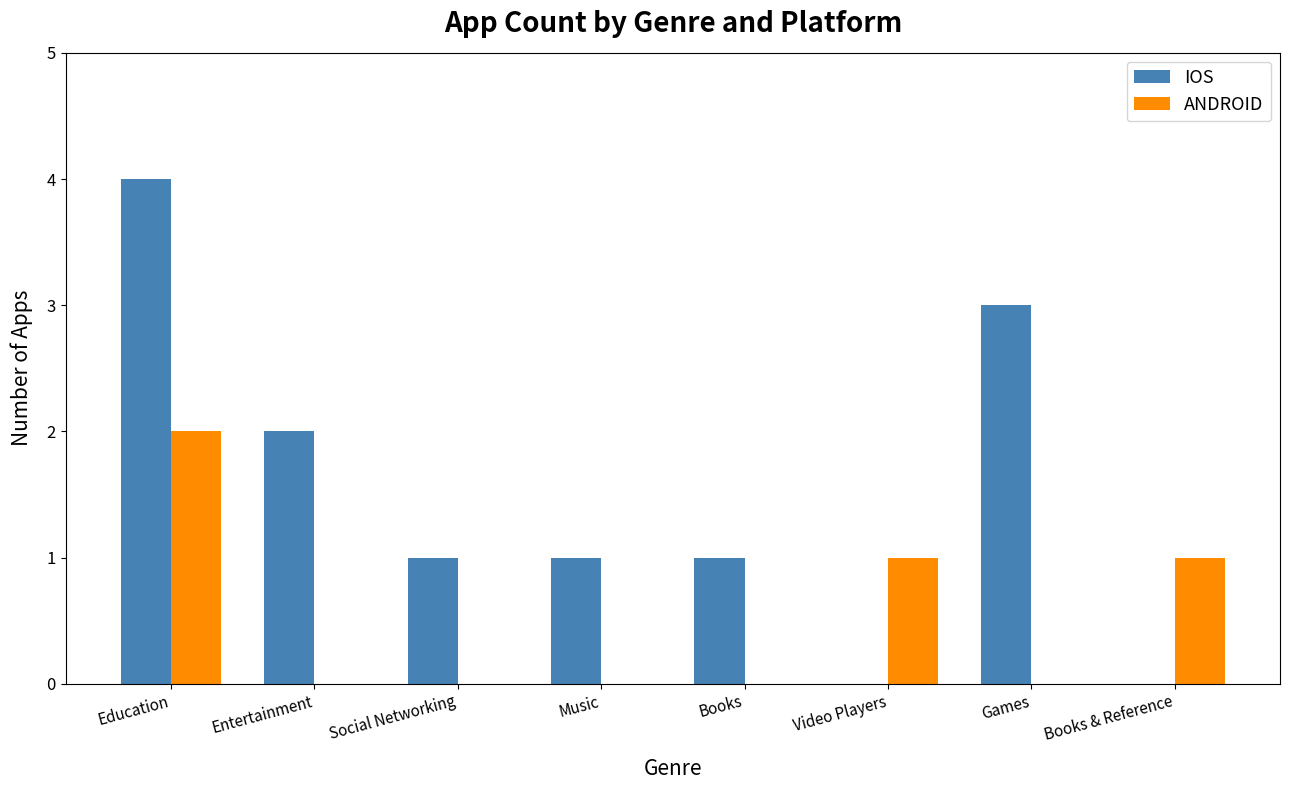

What is the highest value of the IOS series?

4